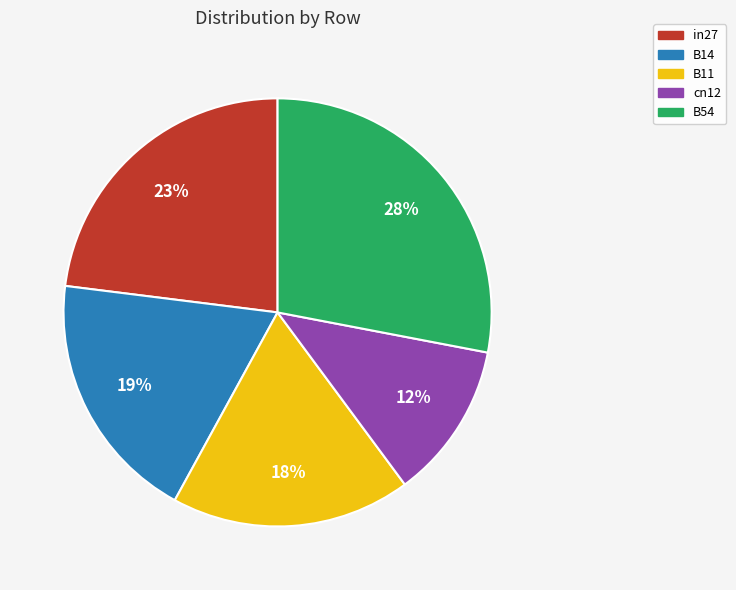

What is the largest slice in the pie chart?

B54